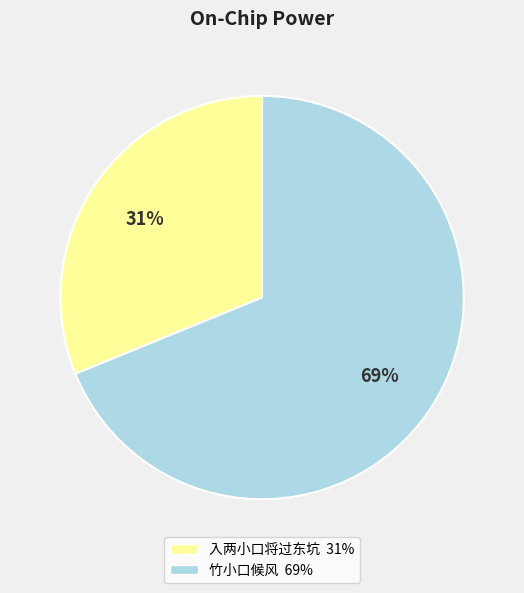

To the nearest percent, what percentage of the pie is 入两小口将过东坑?

31%